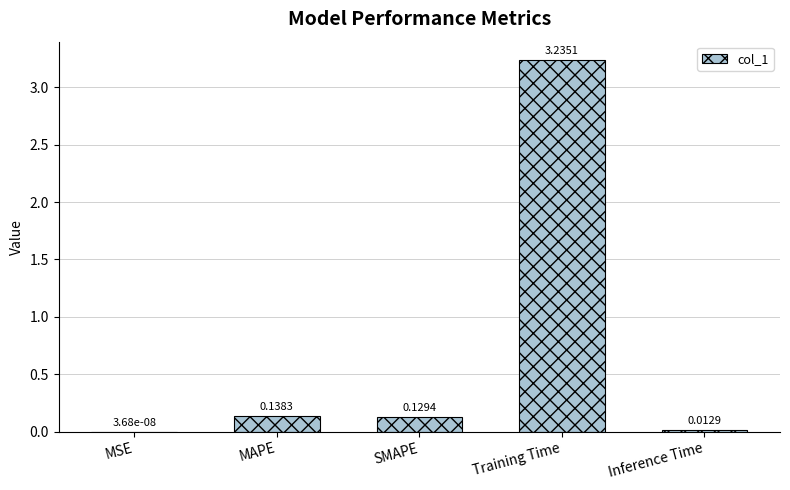

Where is the data nearest to the value 1?

MAPE